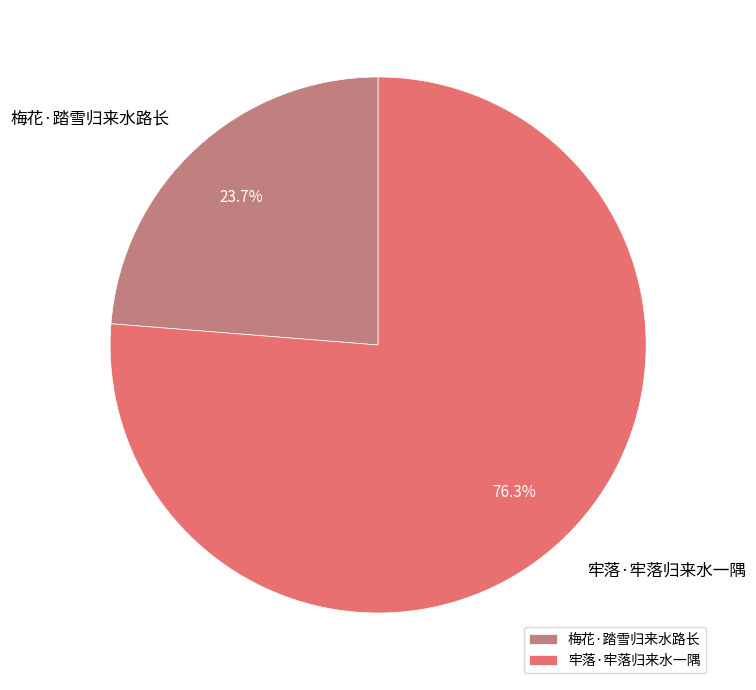

Which category has the biggest portion of the pie?

牢落·牢落归来水一隅